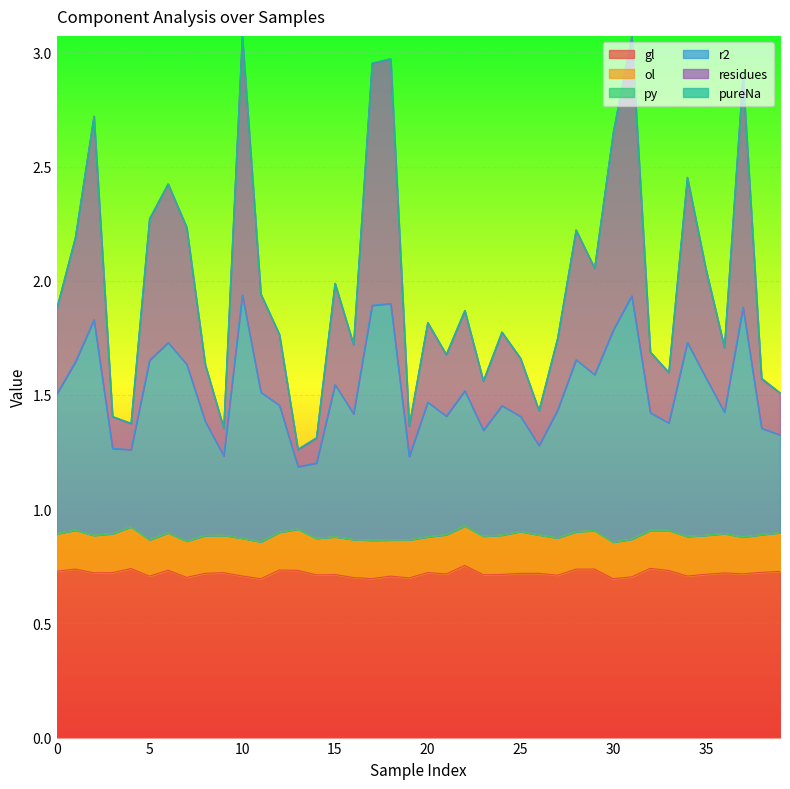

In gl, how many points are lower than both neighbors (excluding endpoints)?

13